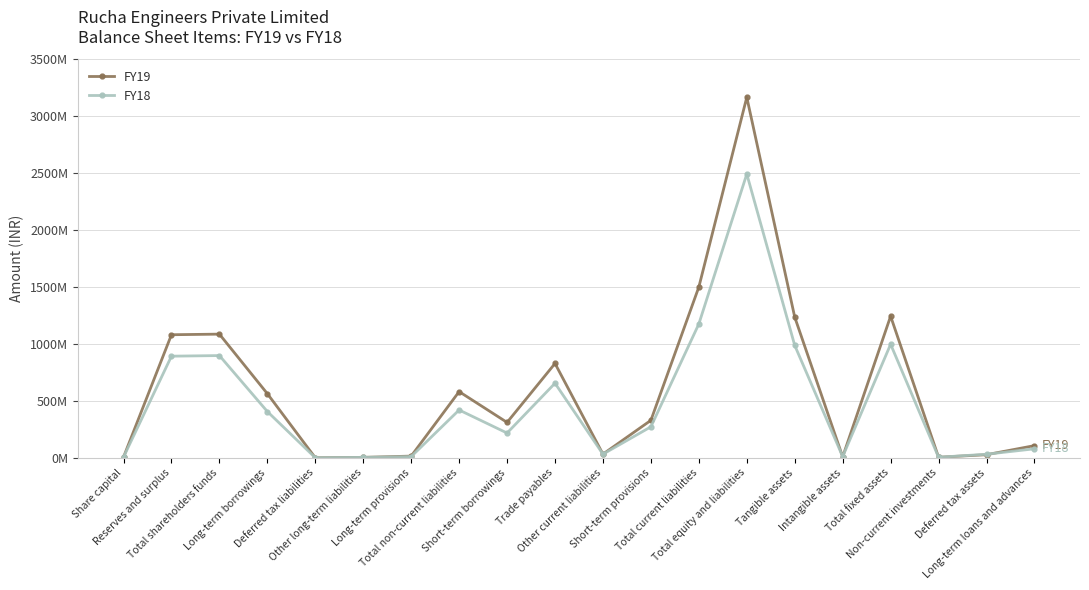

Where is the first local minimum for FY18?

Deferred tax liabilities